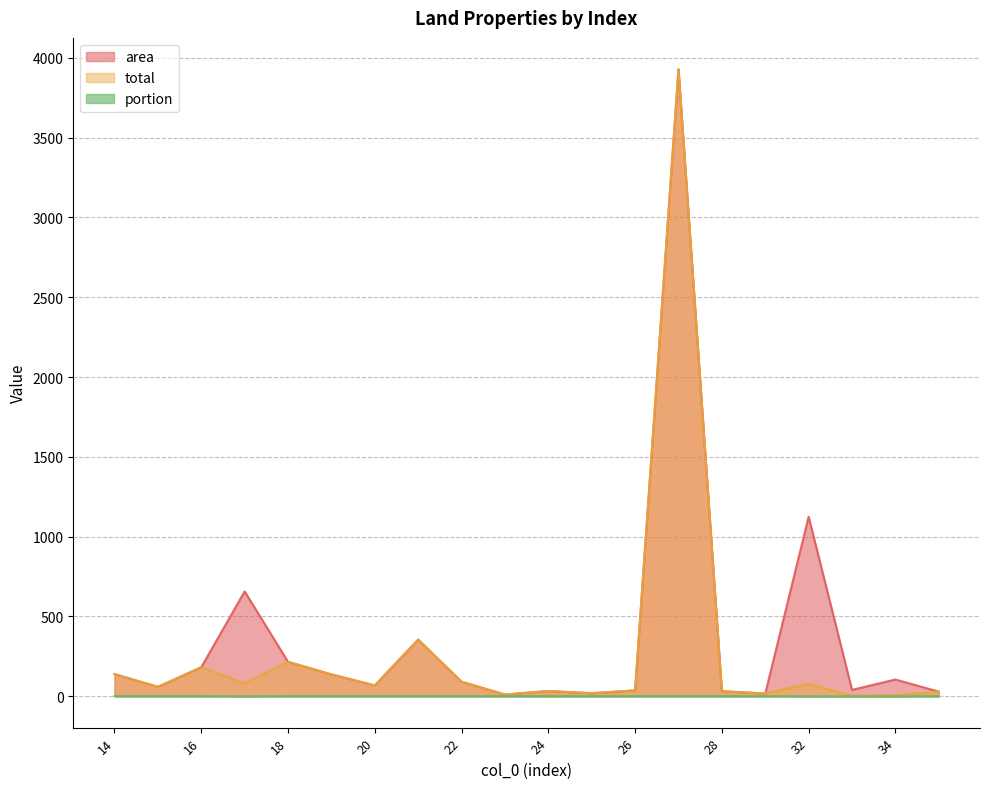

At which category does portion reach its first local valley?

17